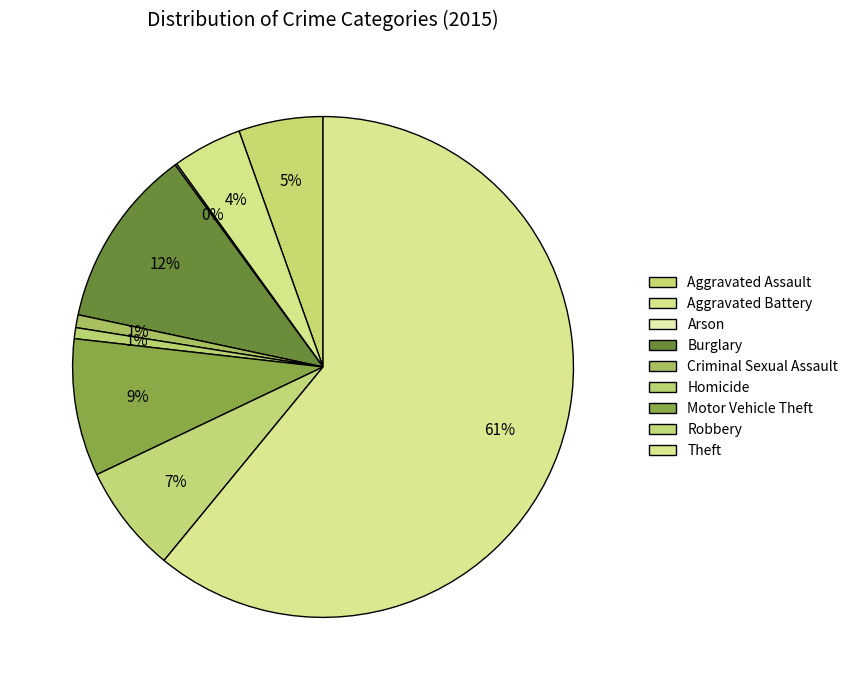

To the nearest percent, what is the difference between the largest and smallest slice percentages?

61%